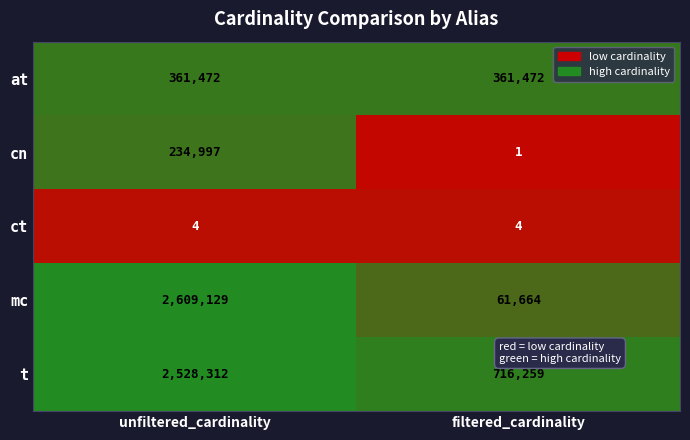

Rank the series at filtered_cardinality from lowest to highest value.

cn, ct, mc, at, t